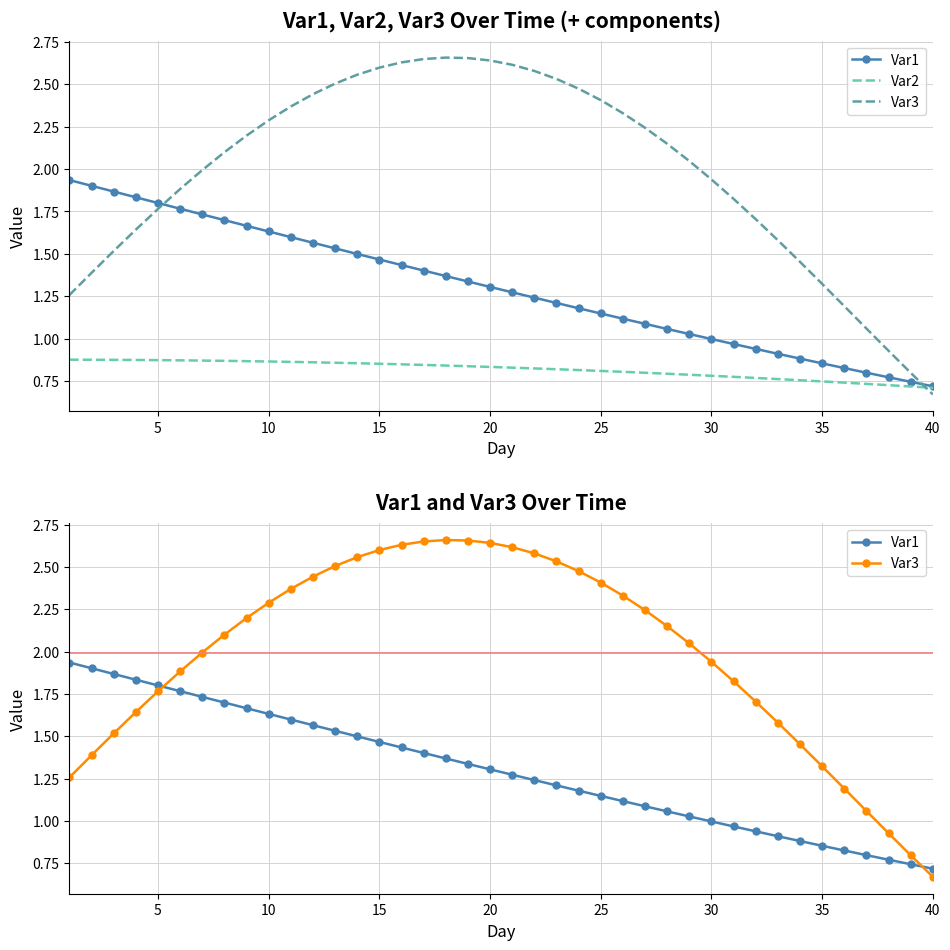

What is the value of the Var2 point at the 30th from the left?

0.8